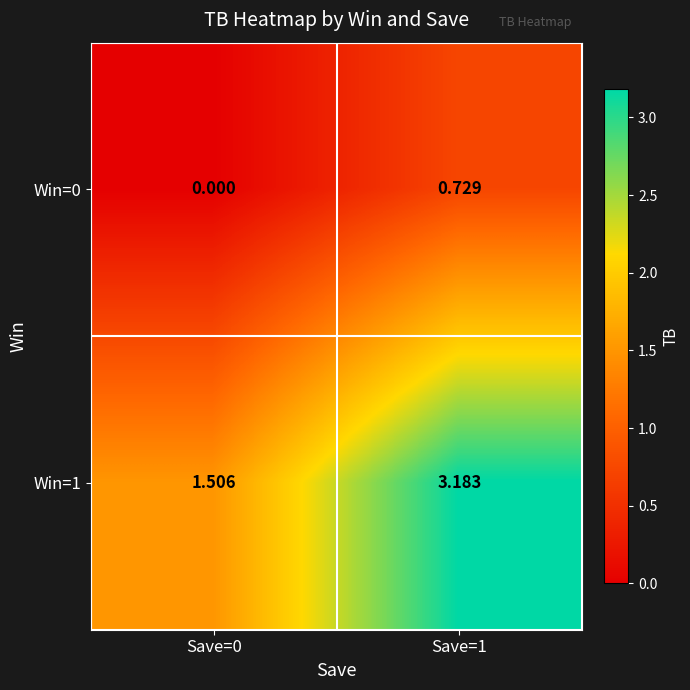

Is the value of Win=0 at Save=1 greater than the value of Win=1 at Save=1?

No